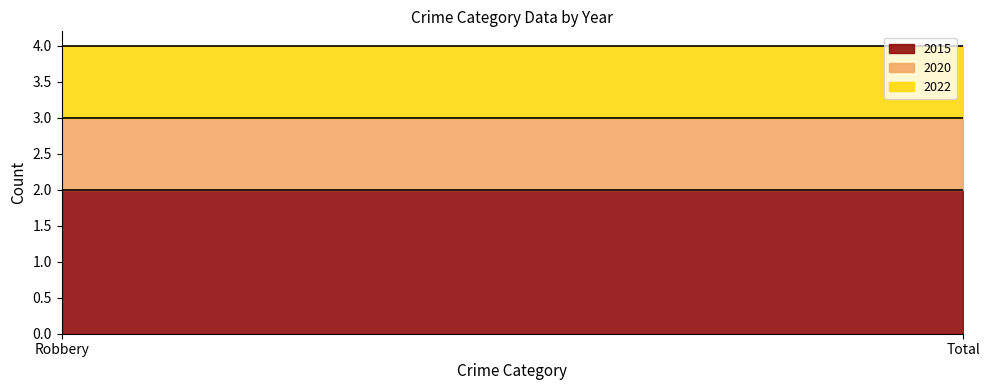

What is the label of the 2nd point from the right?

Robbery